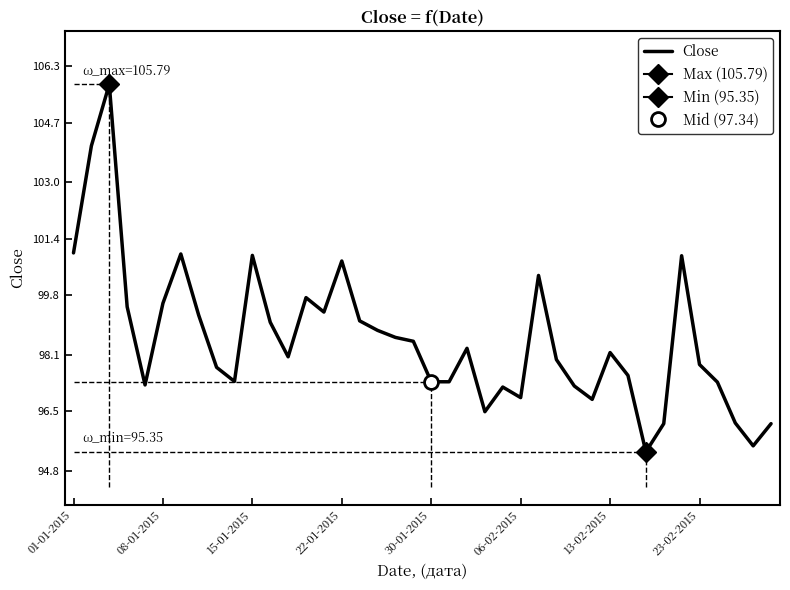

True or false: the data has more than 0 interior local peaks.

True